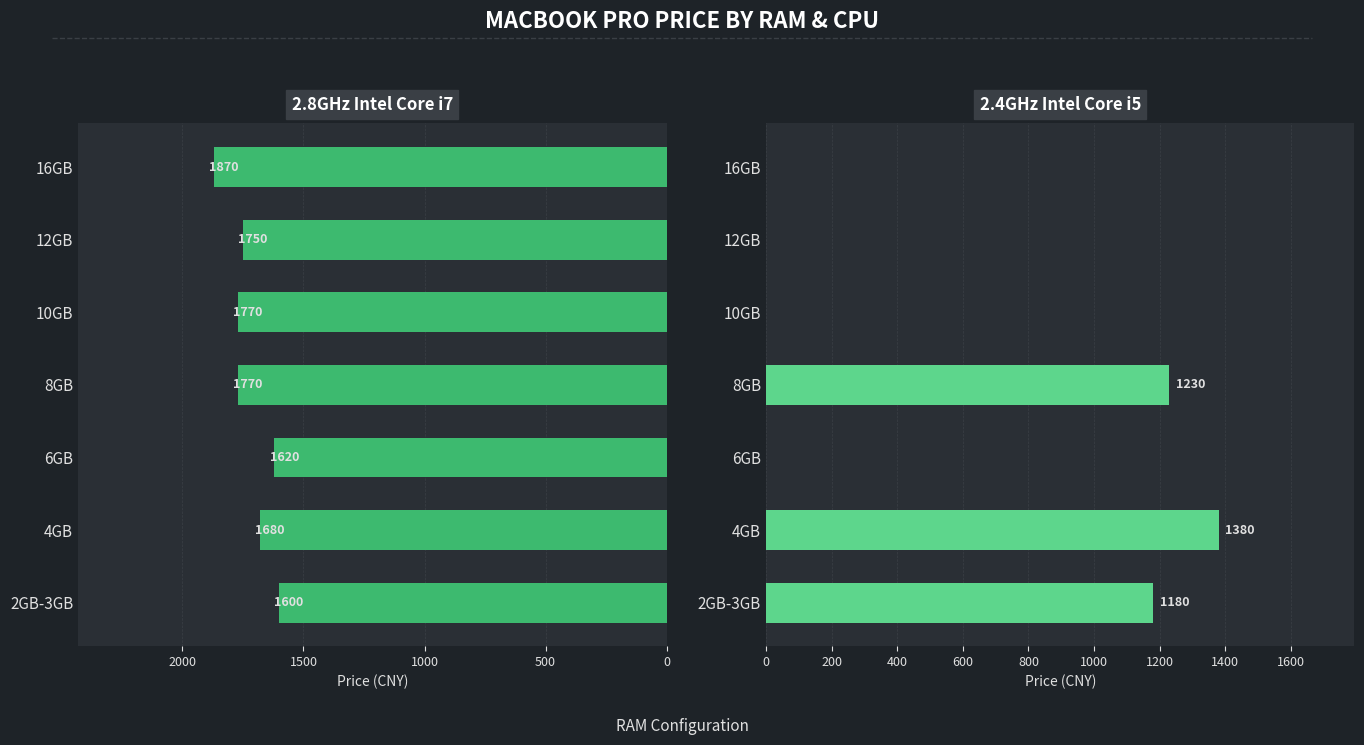

Count the number of categories in the chart.

7